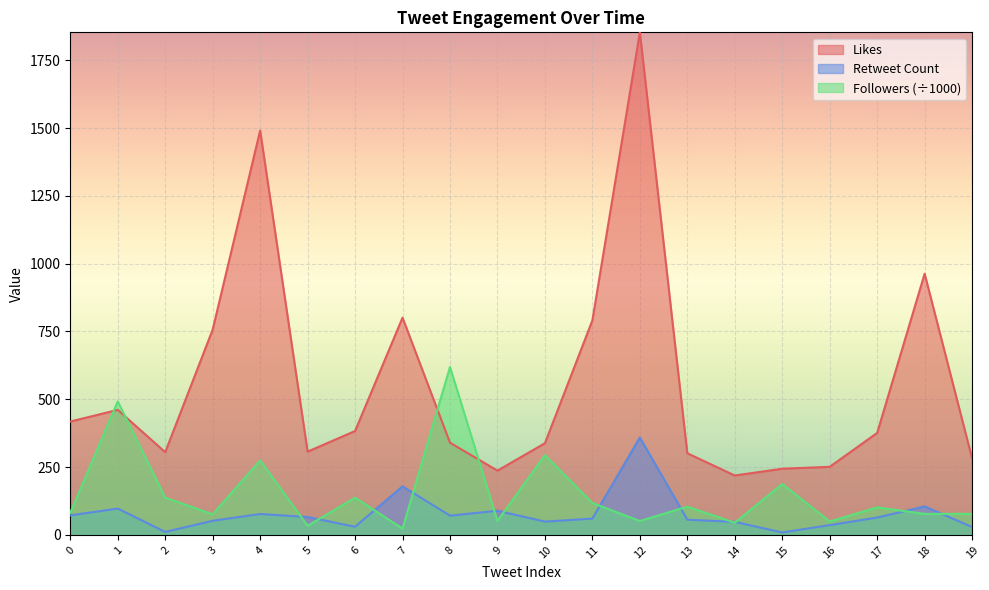

Rank the series at 8 from highest to lowest value.

Followers (÷1000), Likes, Retweet Count